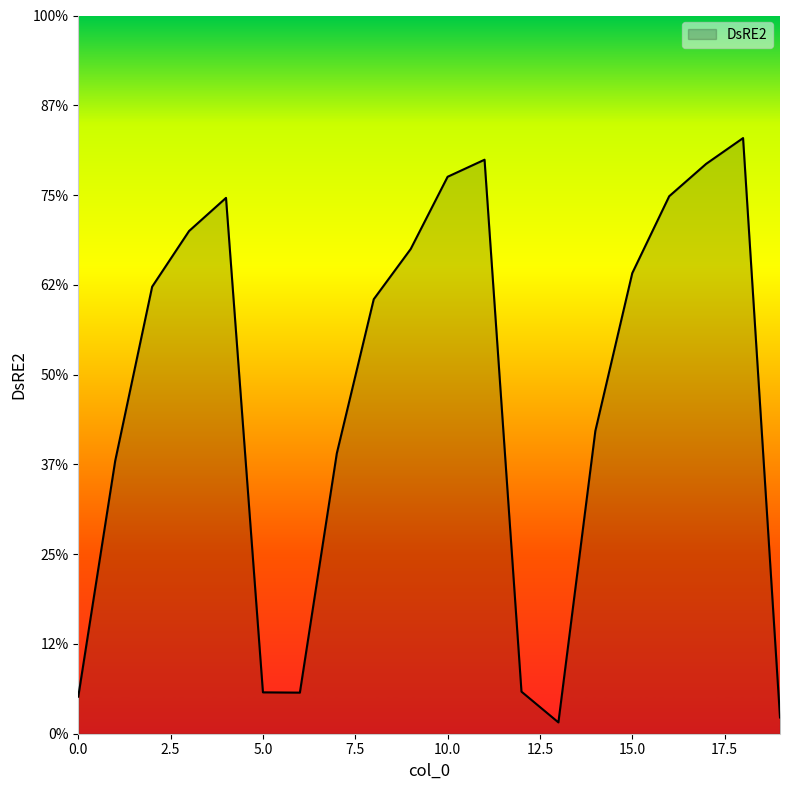

Where is the data nearest to the value 0?

13